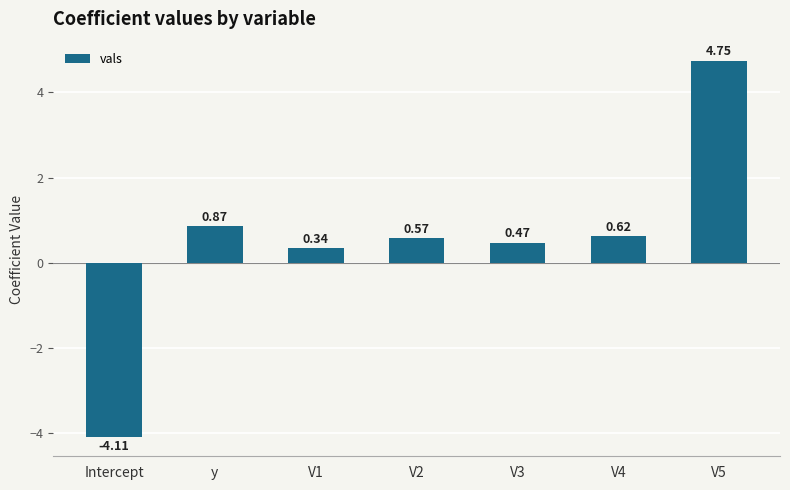

The chart shows a value of 0.3 at V4. True or false?

False